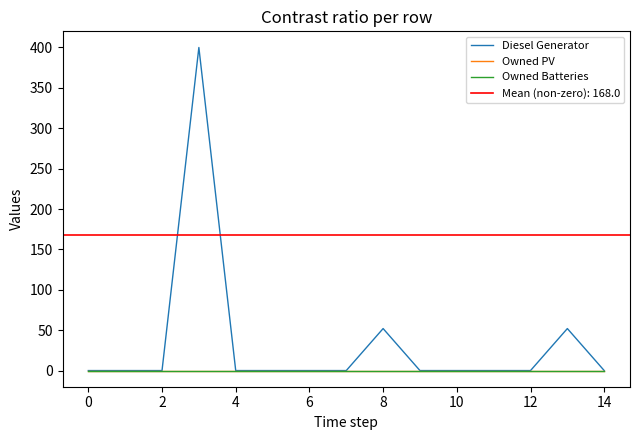

Rank the series by their maximum value, from highest to lowest.

Diesel Generator, Owned PV, Owned Batteries